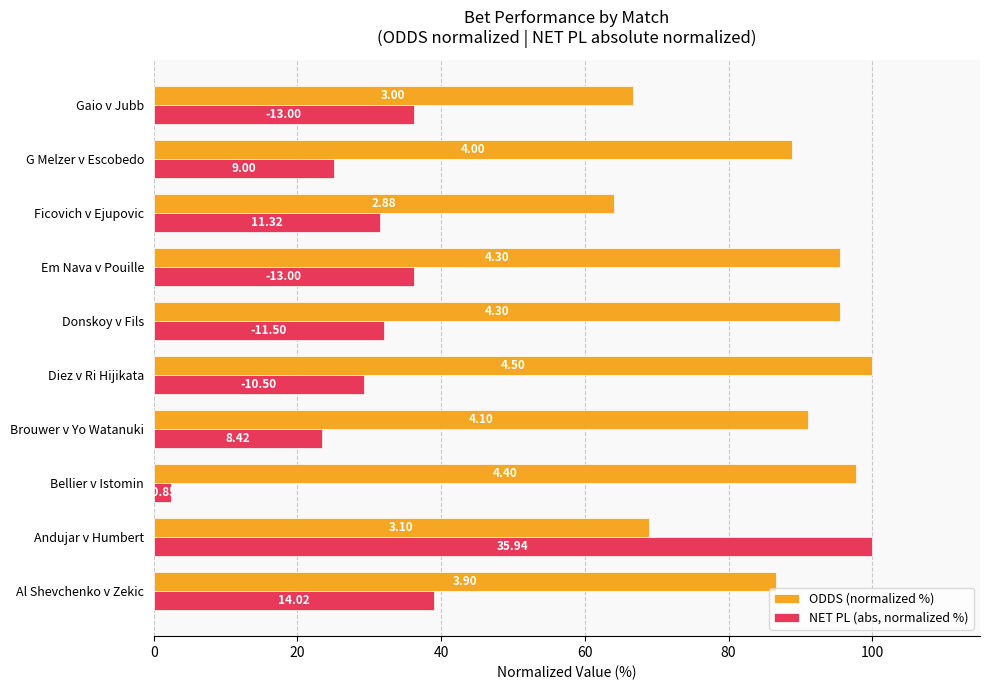

At how many categories does at least one series exceed 42?

10